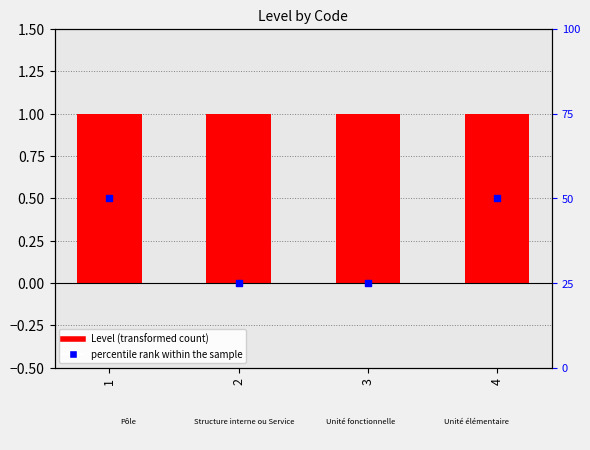

Which series has the largest Y range (max minus min)?

percentile rank within the sample